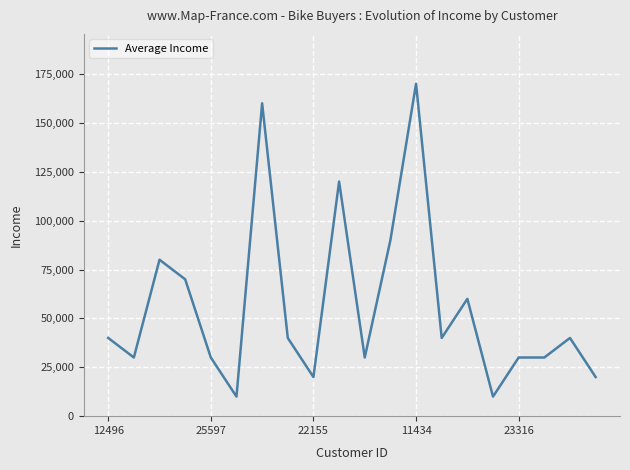

What is the average value?

56000